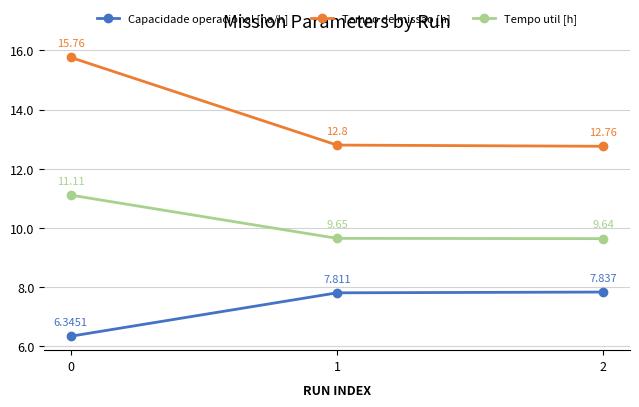

Between 1 and 2, which series saw the biggest shift?

Tempo de missao [h]